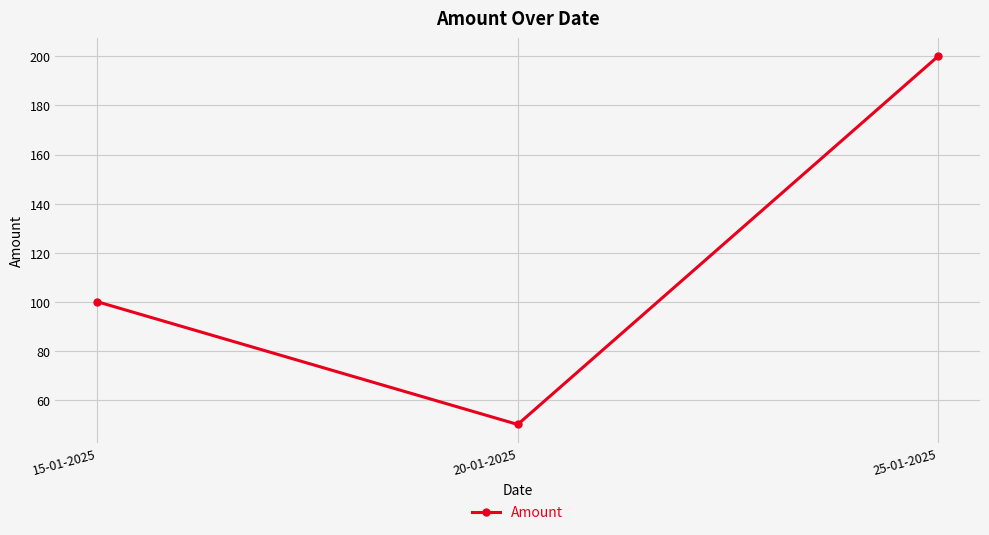

What value does the data have at 20-01-2025?

50